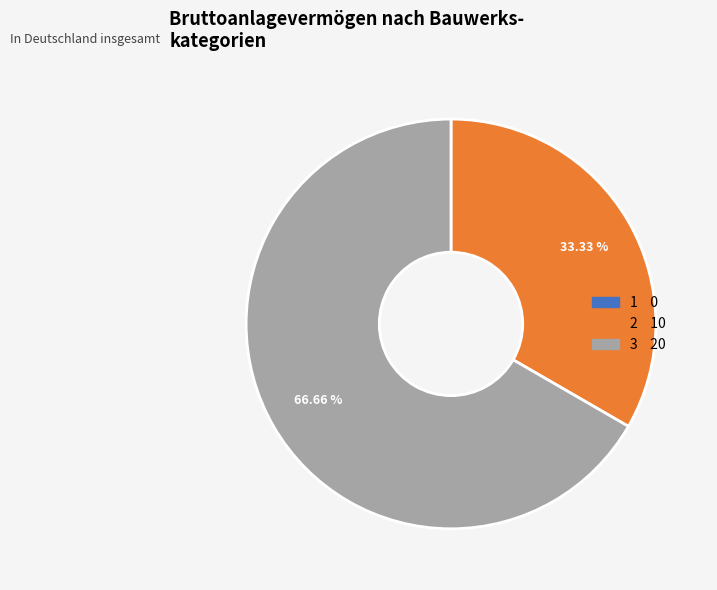

Which has a higher value, 3 or 2?

3